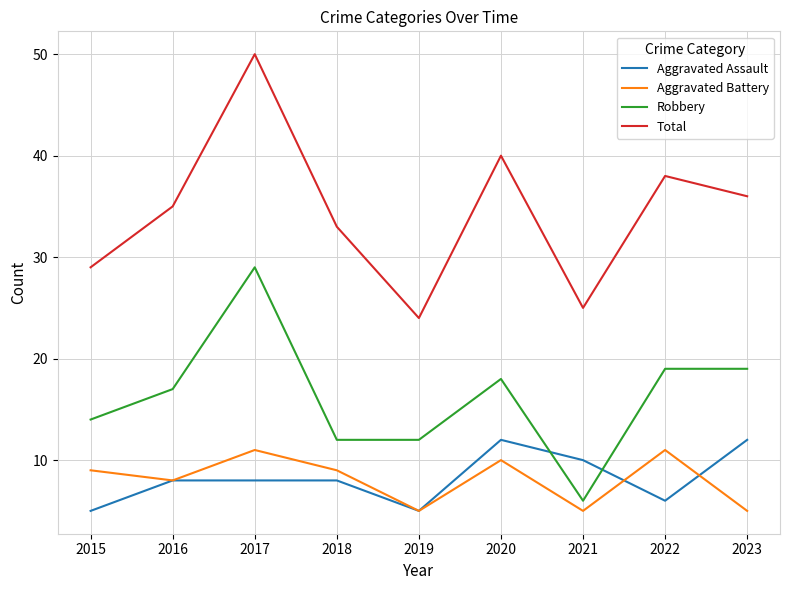

Between which two adjacent categories do Aggravated Assault and Robbery first intersect?

2020 and 2021